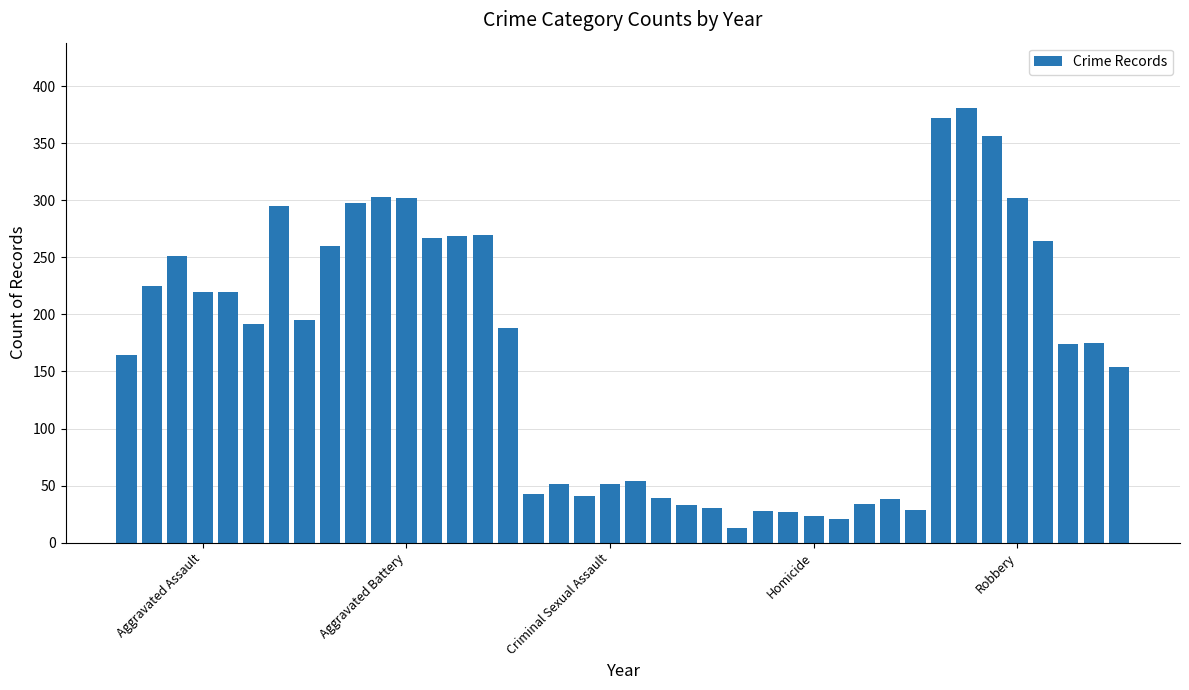

What is the value of the 7th bar from the left?

295